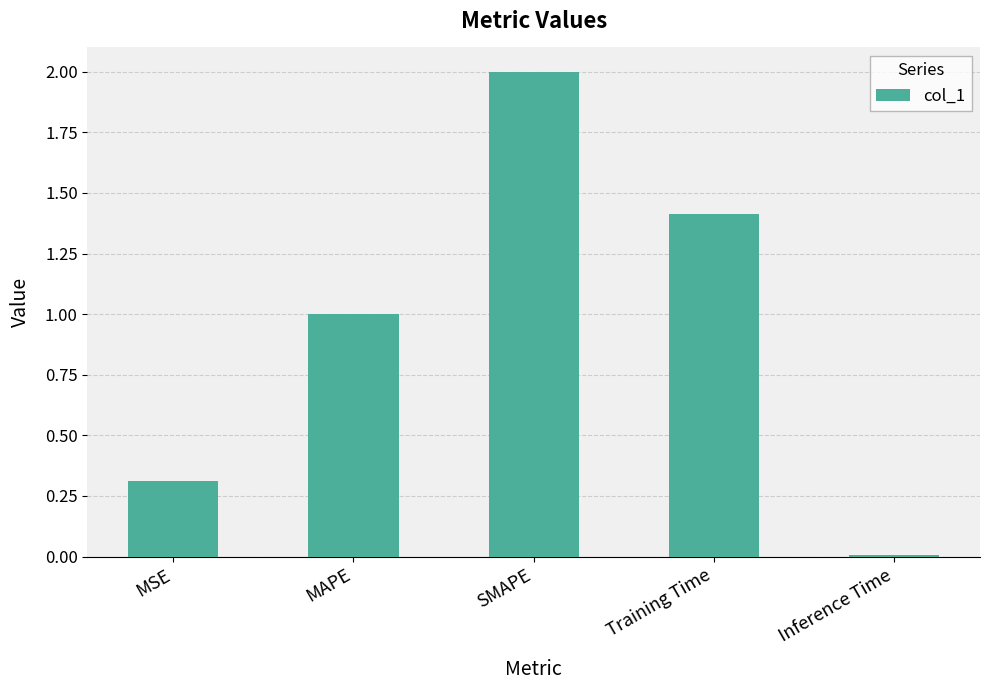

What is the maximum value shown in the chart?

2.0